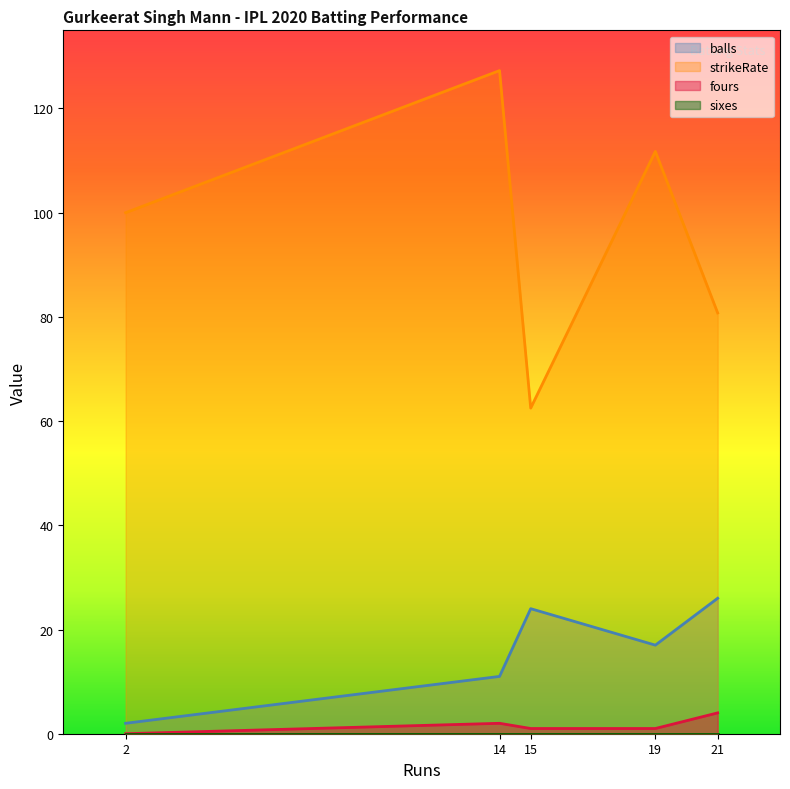

What is the difference between the highest and lowest values at 21?

80.8